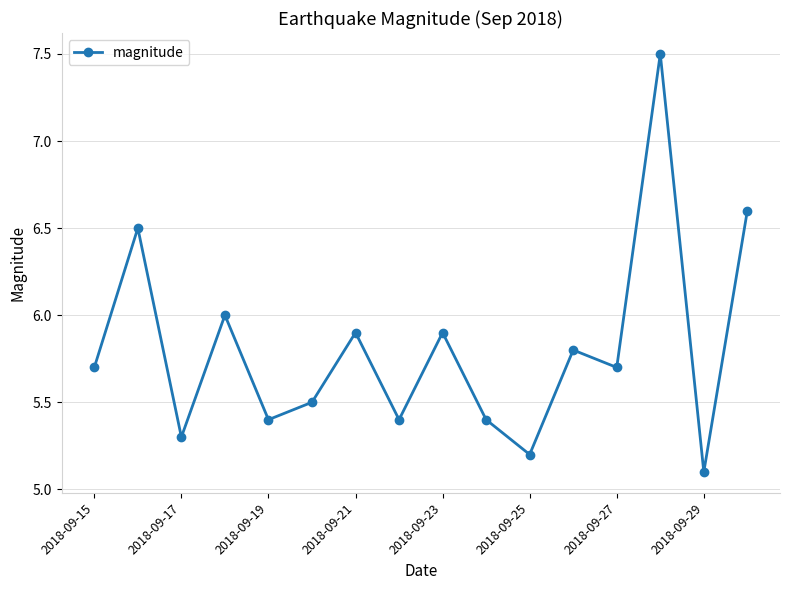

What is the value of the 11th point from the left?

5.2